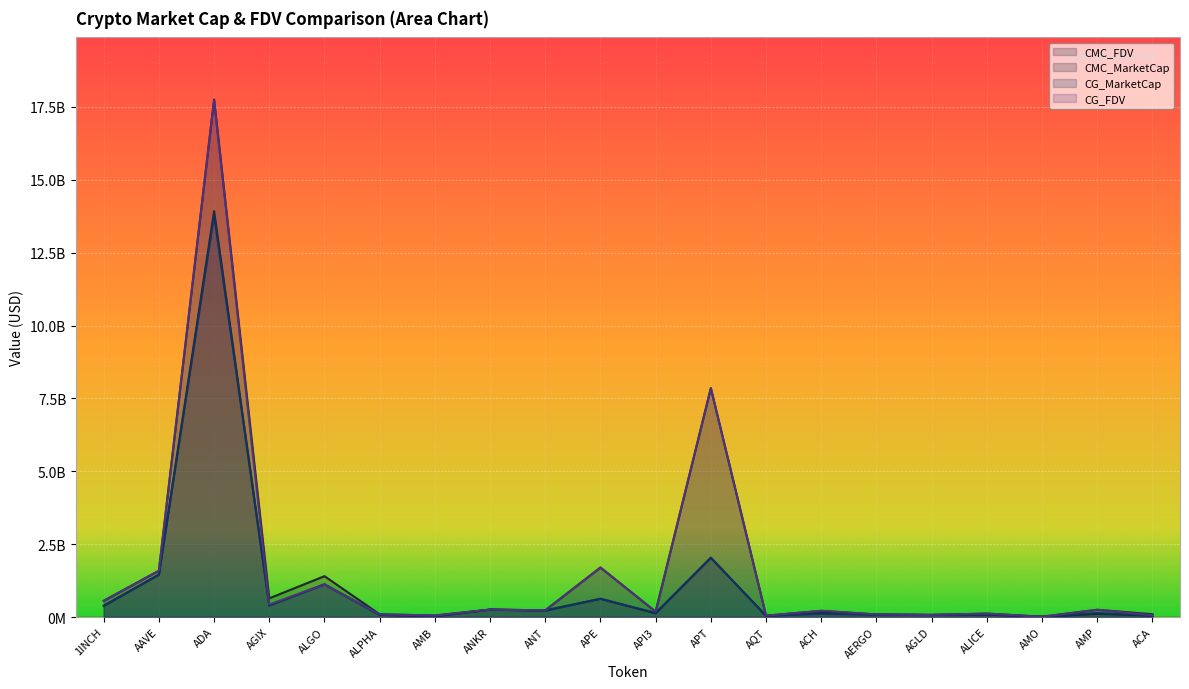

At which category is the sum across all series the highest?

ADA